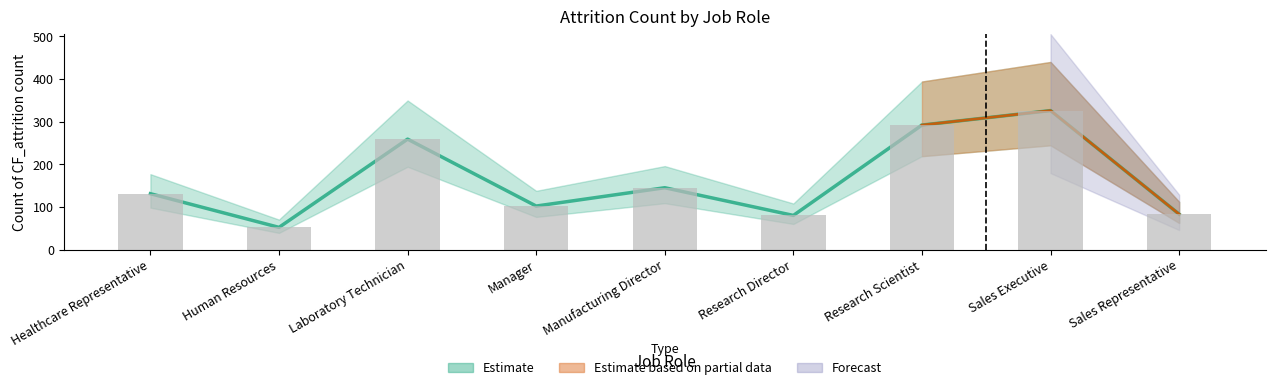

What is the ratio of the value at Healthcare Representative to the value at Research Scientist?

0.4